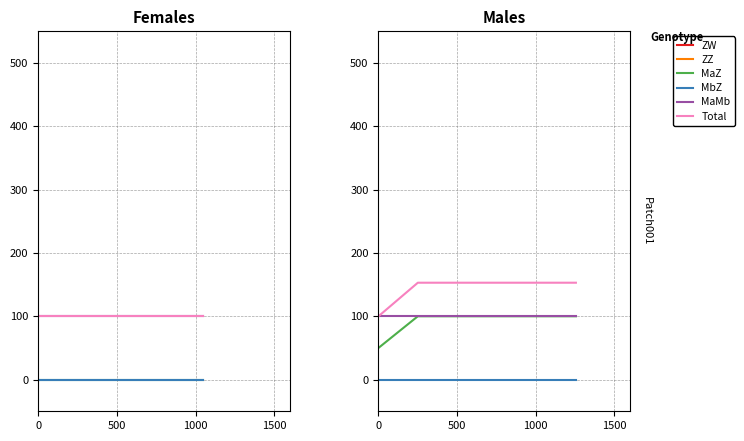

List the series in order of their peak value, highest first.

Total, MaZ, MaMb, MbZ, ZZ, ZW